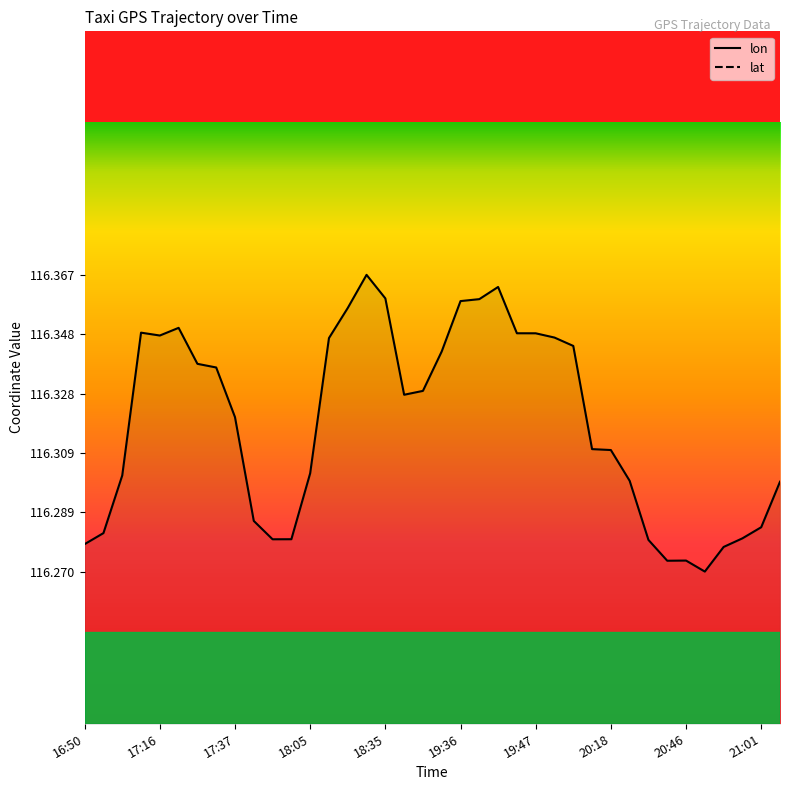

List the series in order of their peak value, highest first.

lon, lat